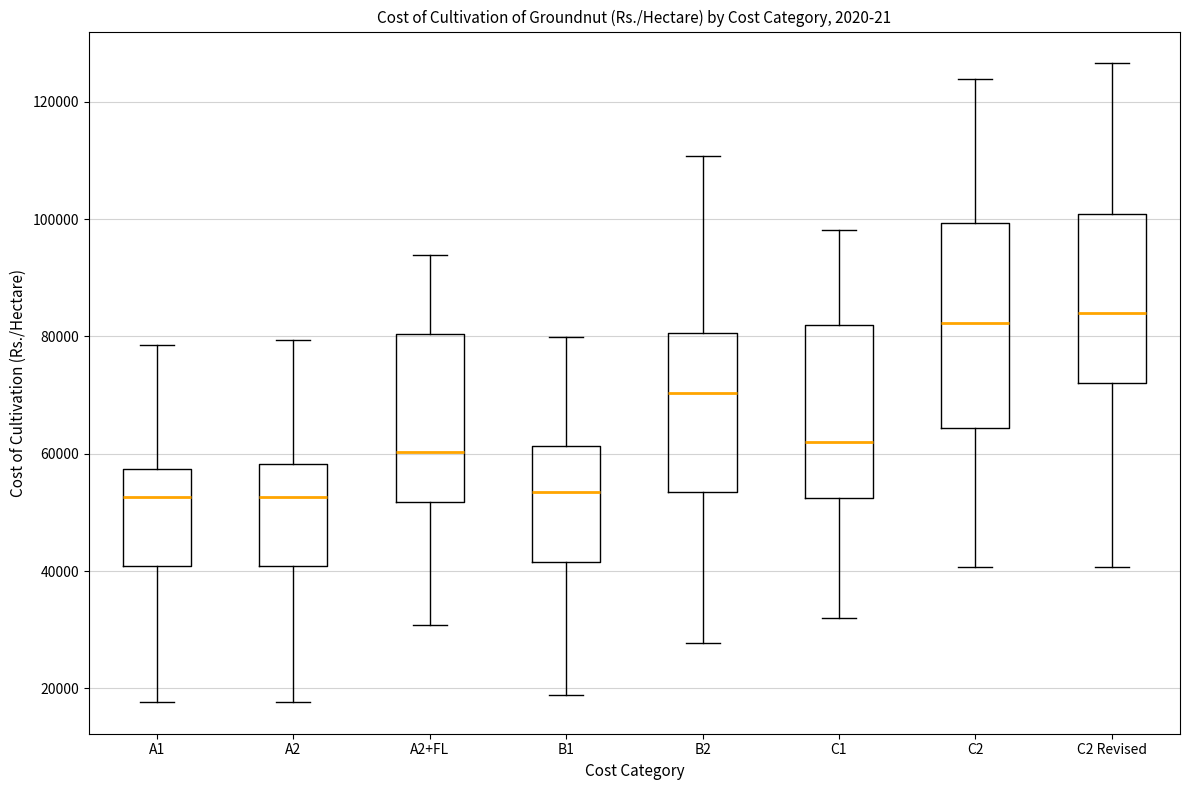

Which box is the tallest, from its lower edge to its upper edge?

C2